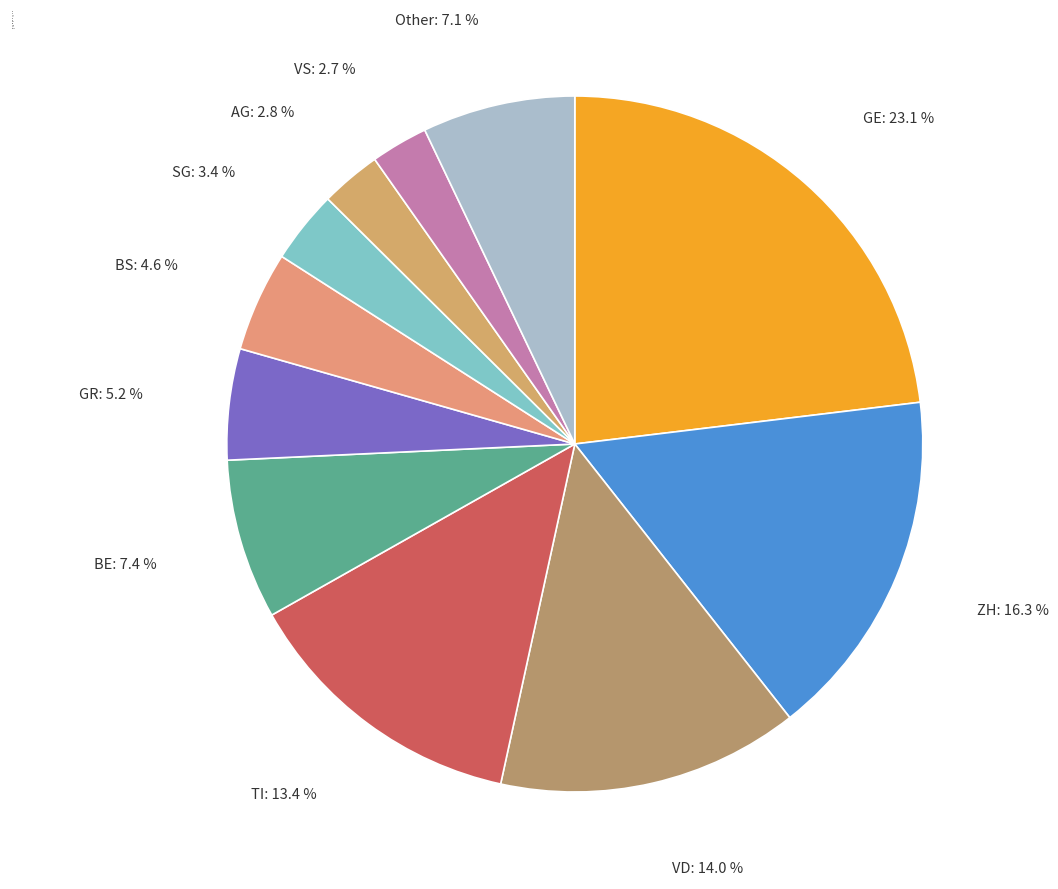

Which has a higher value, GR or GE?

GE